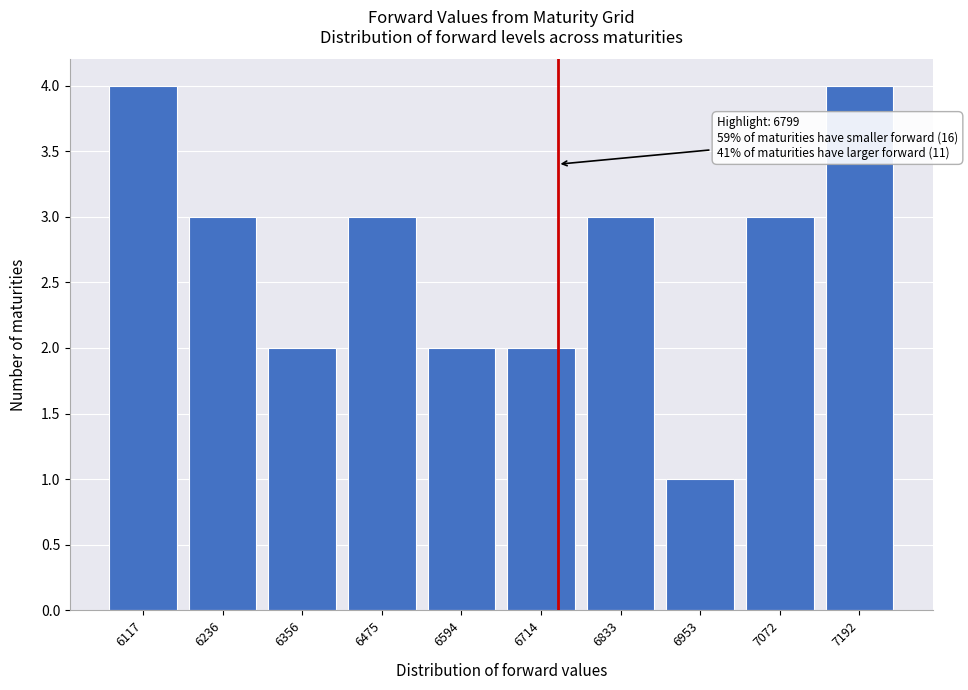

Reading right to left, list all the values displayed in this chart.

7192=4	7072=3	6953=1	6833=3	6714=2	6594=2	6475=3	6356=2	6236=3	6117=4